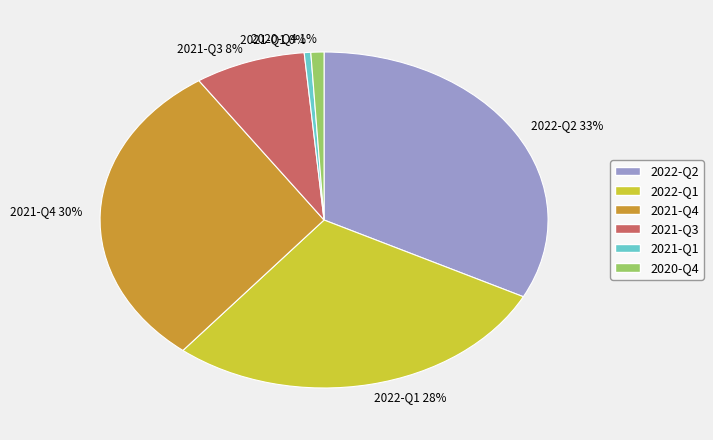

Is 2021-Q4 the majority of the pie?

No